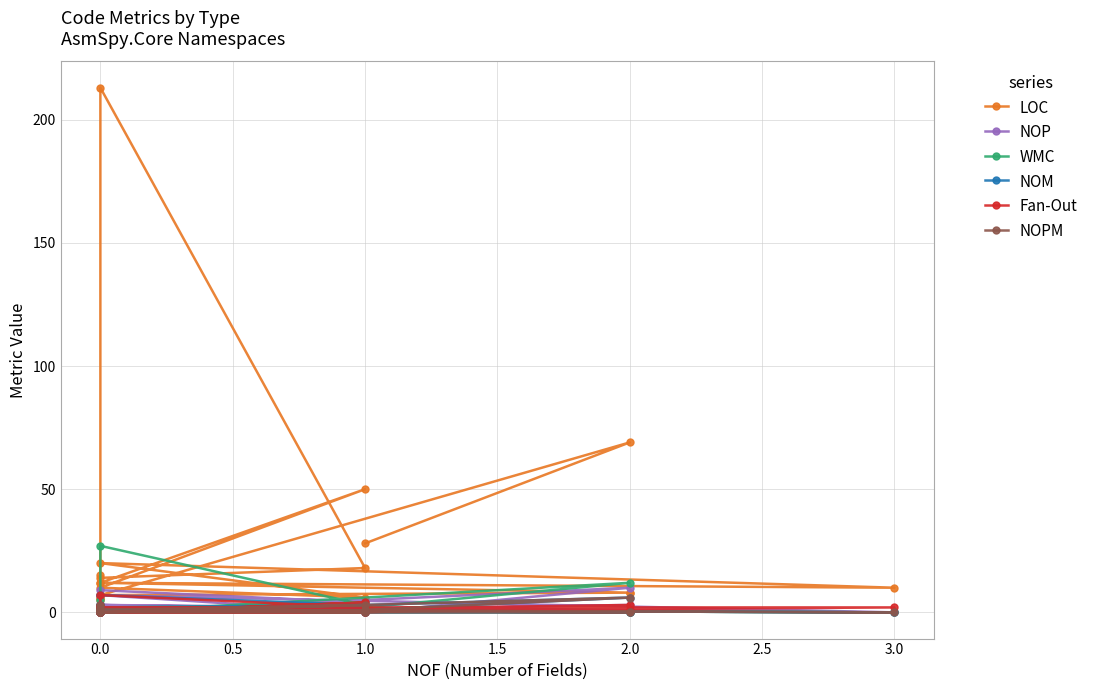

Between 13 and 20, which series saw the biggest shift?

LOC